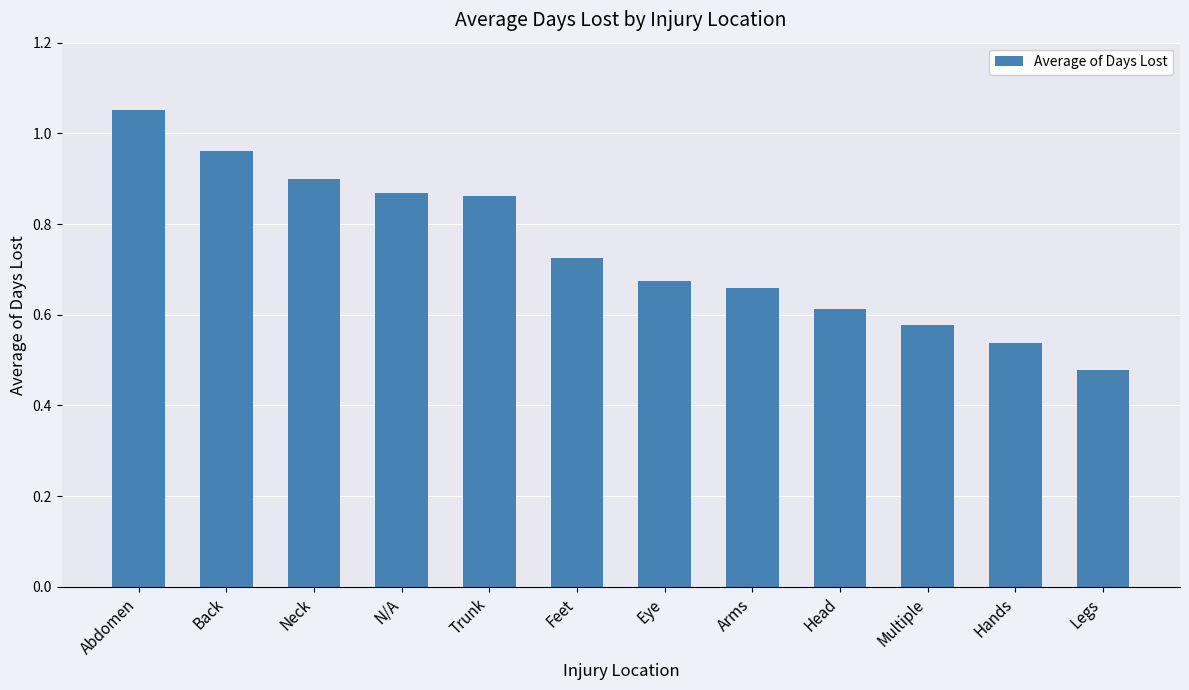

Which label corresponds to the largest value in the chart?

Abdomen